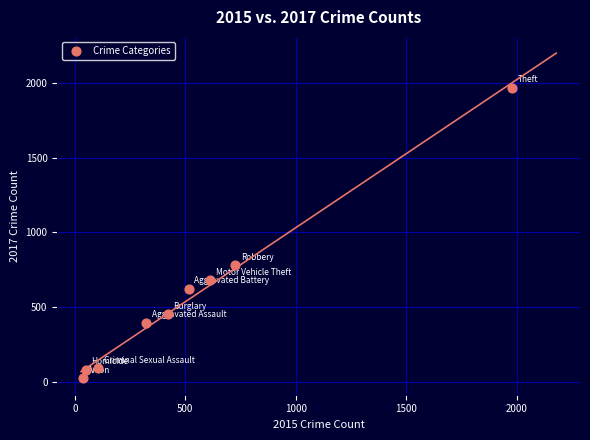

What Y value in the scatter plot is closest to 995?

780